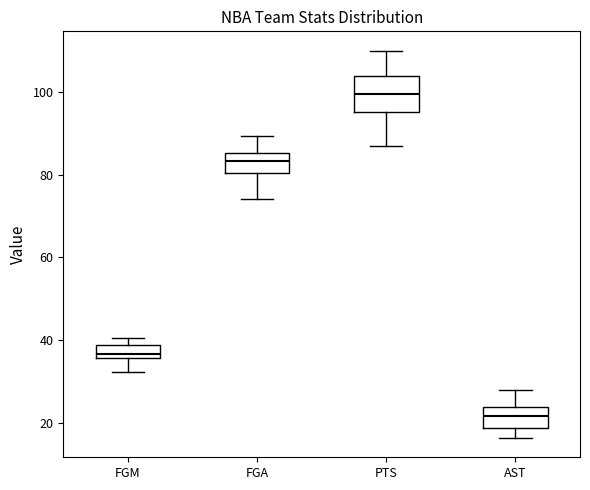

Comparing the boxes themselves (not the whiskers), which one is the tallest?

PTS